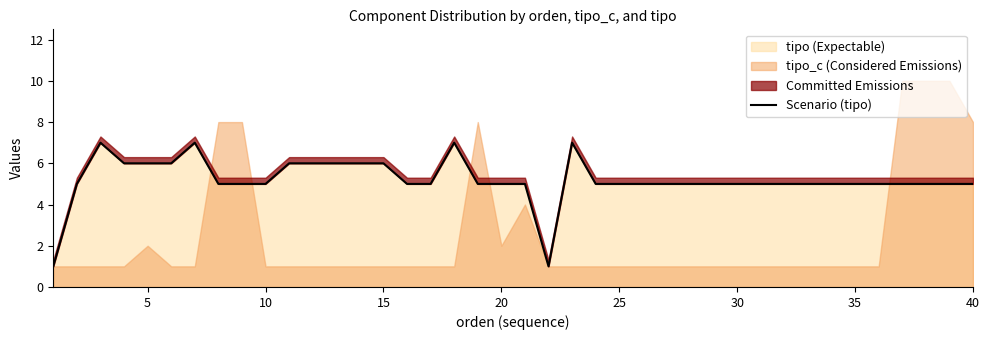

How many values are below 5?

2